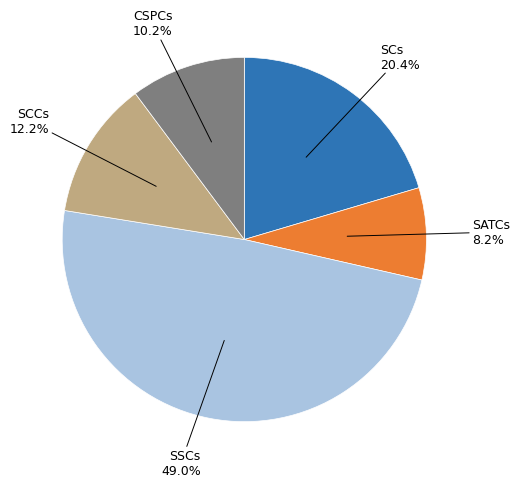

Is there any slice that represents more than half of the pie?

No